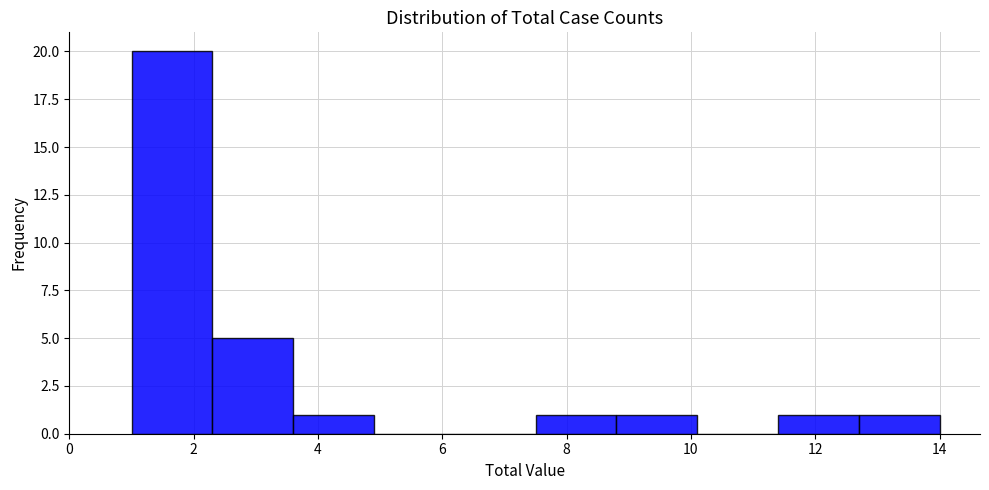

What is the height of the bar covering 3.6 to 4.9 on the x-axis? Neither the bar edges nor the heights are printed on the chart, so give them approximately, as read against the axes.

1